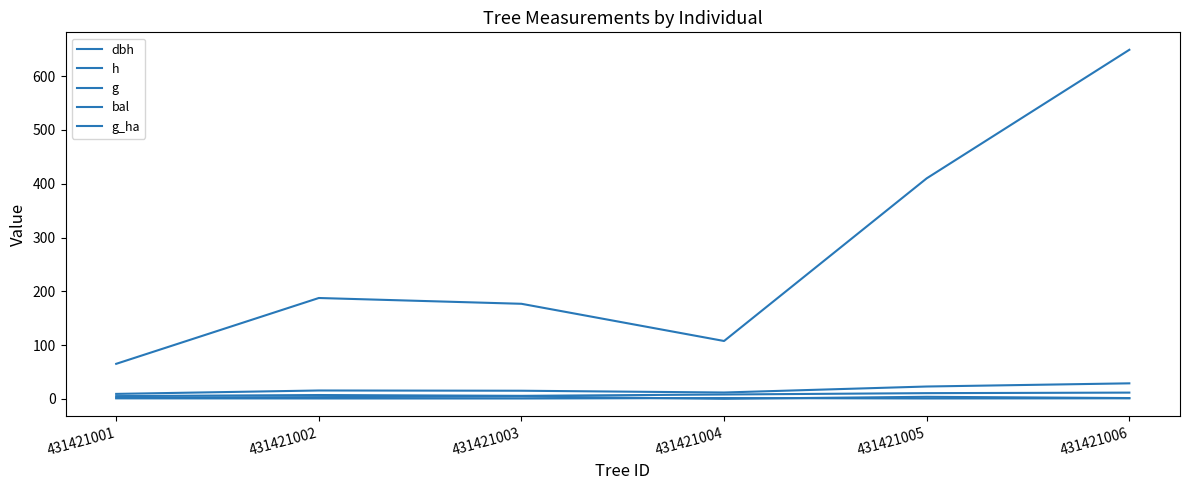

At which label is dbh closest to 18?

431421002